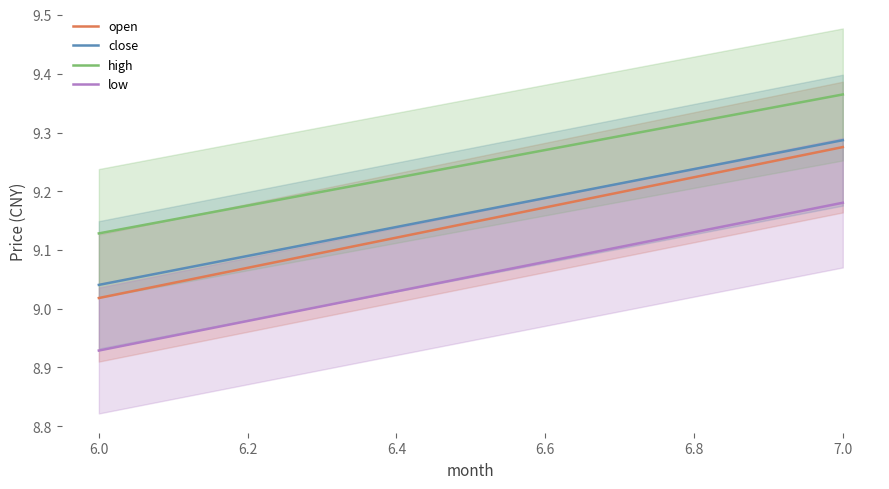

What is the total value across all series at 6.0?

36.1